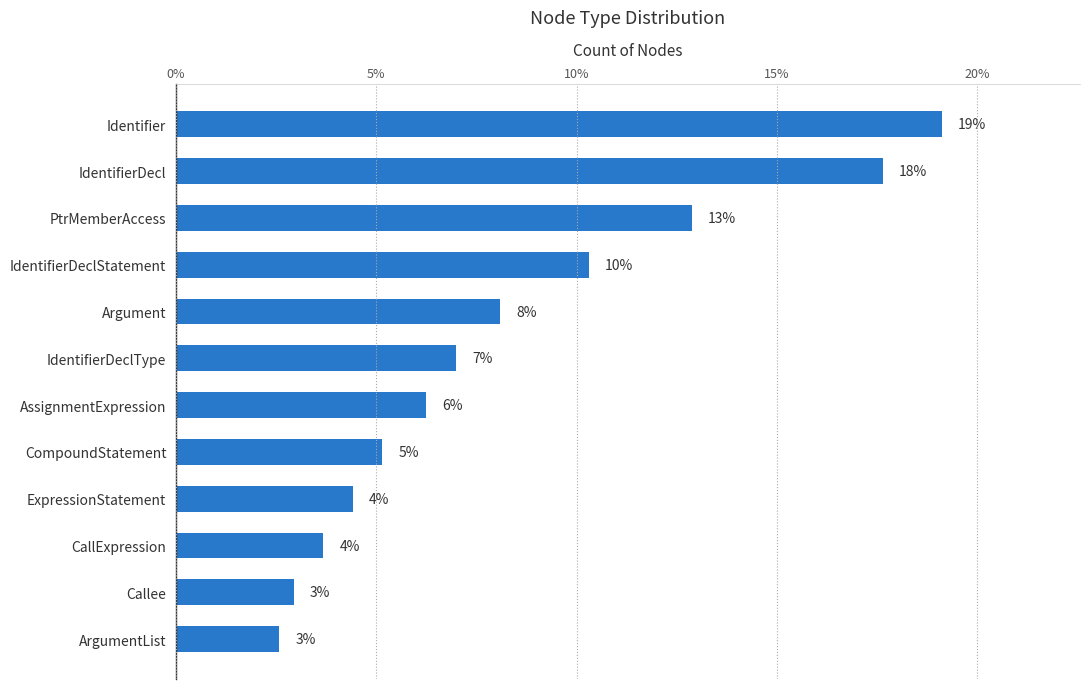

Are the bars grouped side by side (vs. stacked)?

No